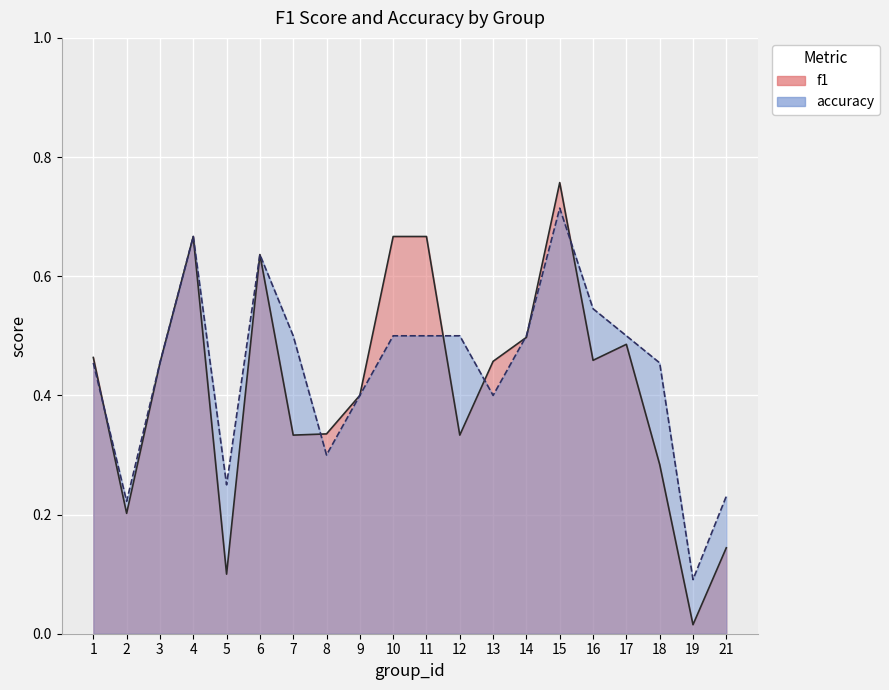

Where do f1 and accuracy first cross each other?

1 and 2